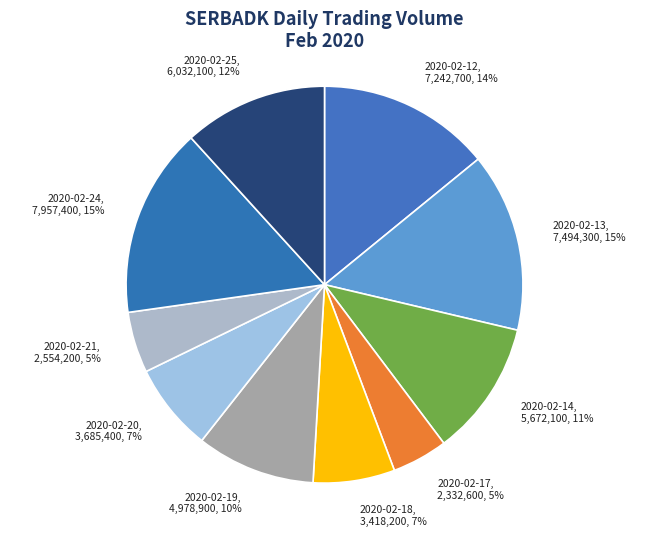

The 2020-02-21 slice represents 5% of the pie. True or false?

True